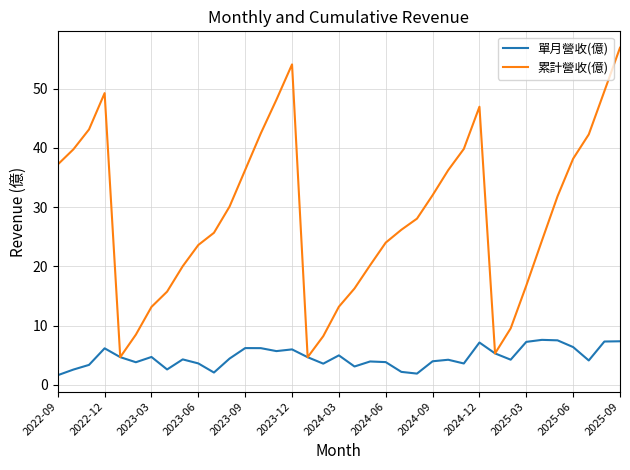

What is the maximum value for 單月營收(億)?

7.6